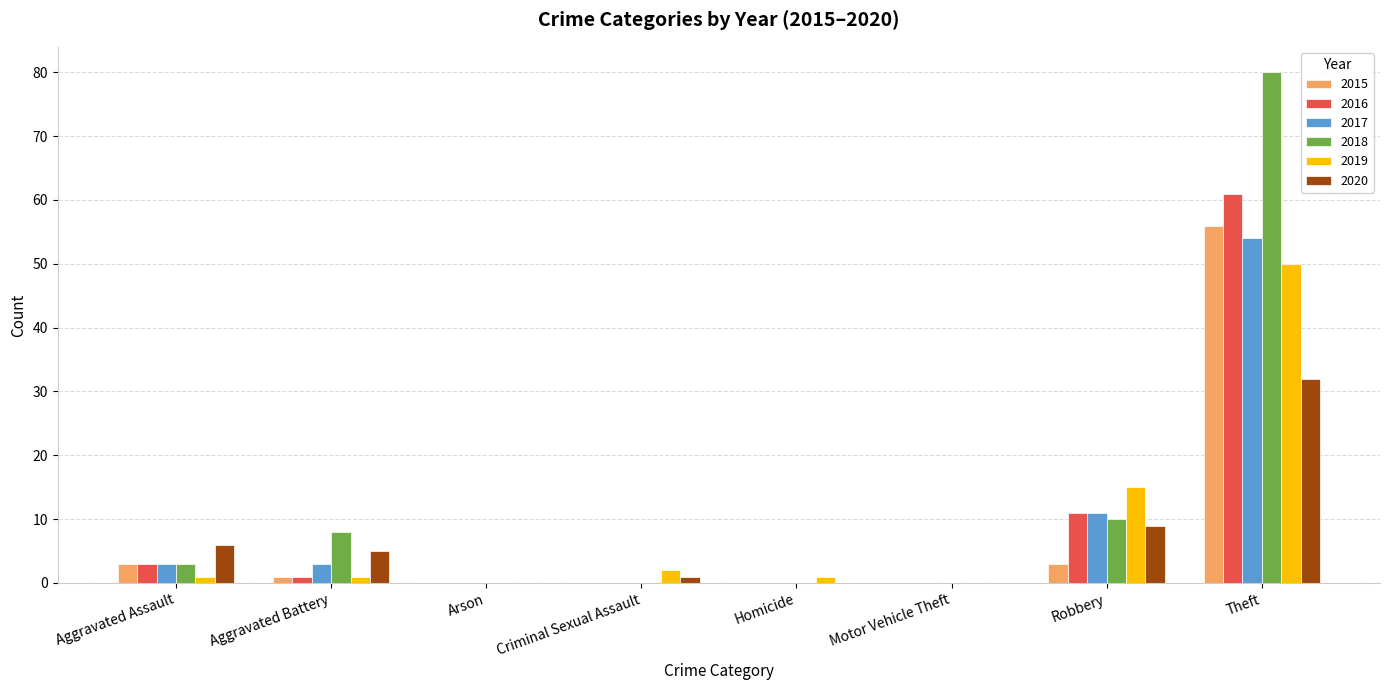

What is the highest value of the 2015 series?

56